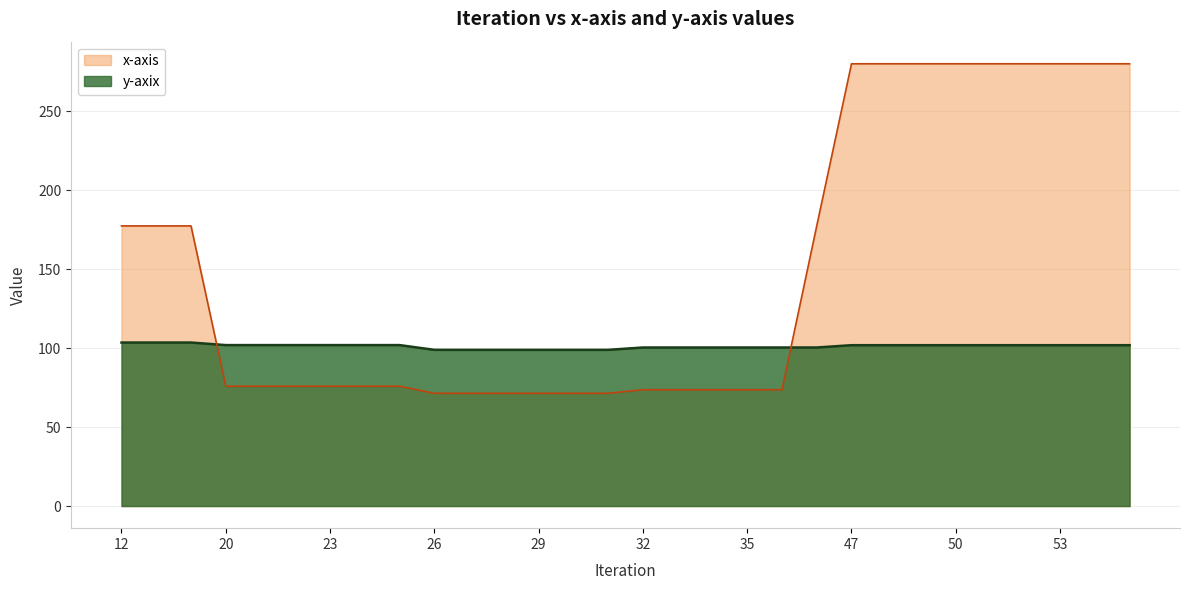

True or false: x-axis has a value of 279.9 at 50.

True